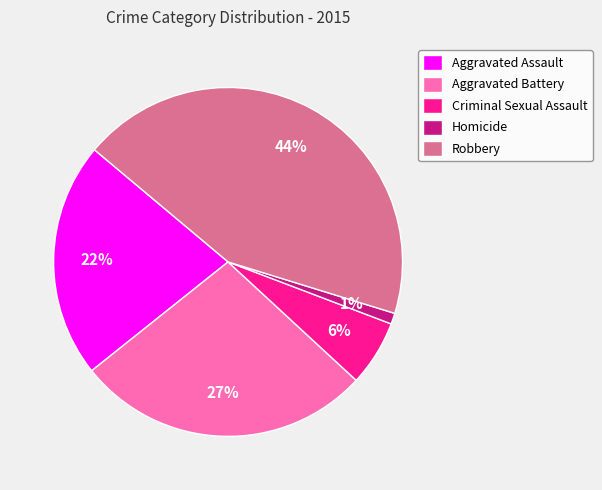

Rank the categories by value from lowest to highest.

Homicide, Criminal Sexual Assault, Aggravated Assault, Aggravated Battery, Robbery